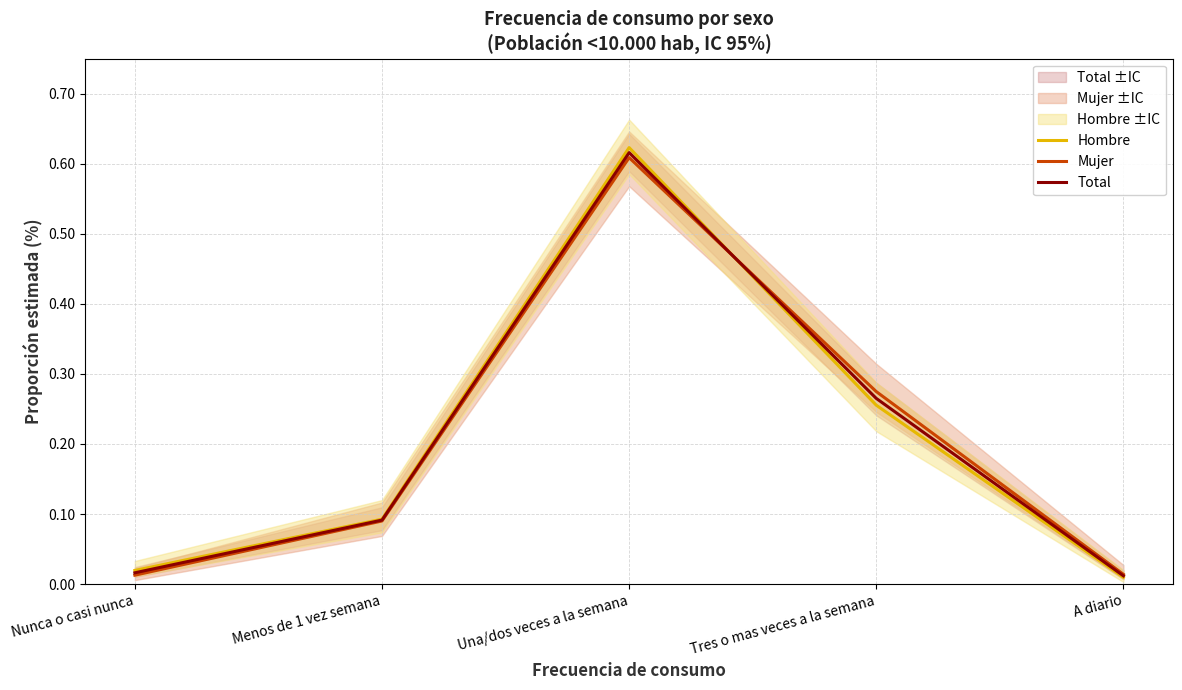

Between Nunca o casi nunca and Tres o mas veces a la semana, which series saw the biggest shift?

Mujer